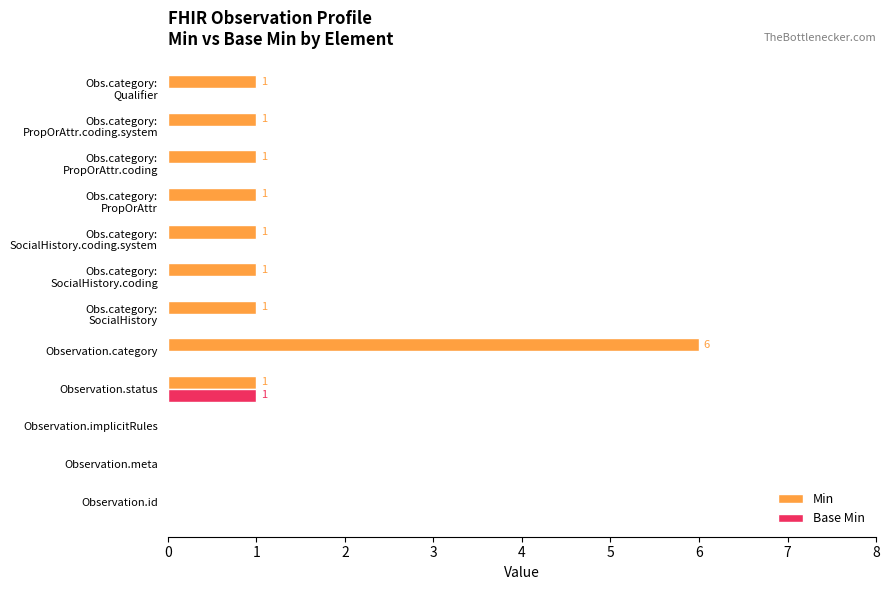

Which category has the highest value across all series?

Observation.category